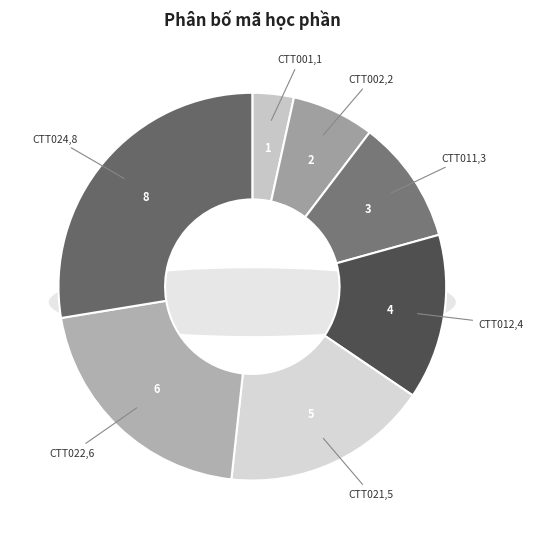

Rank the categories by value from lowest to highest.

CTT001, CTT002, CTT011, CTT012, CTT021, CTT022, CTT024